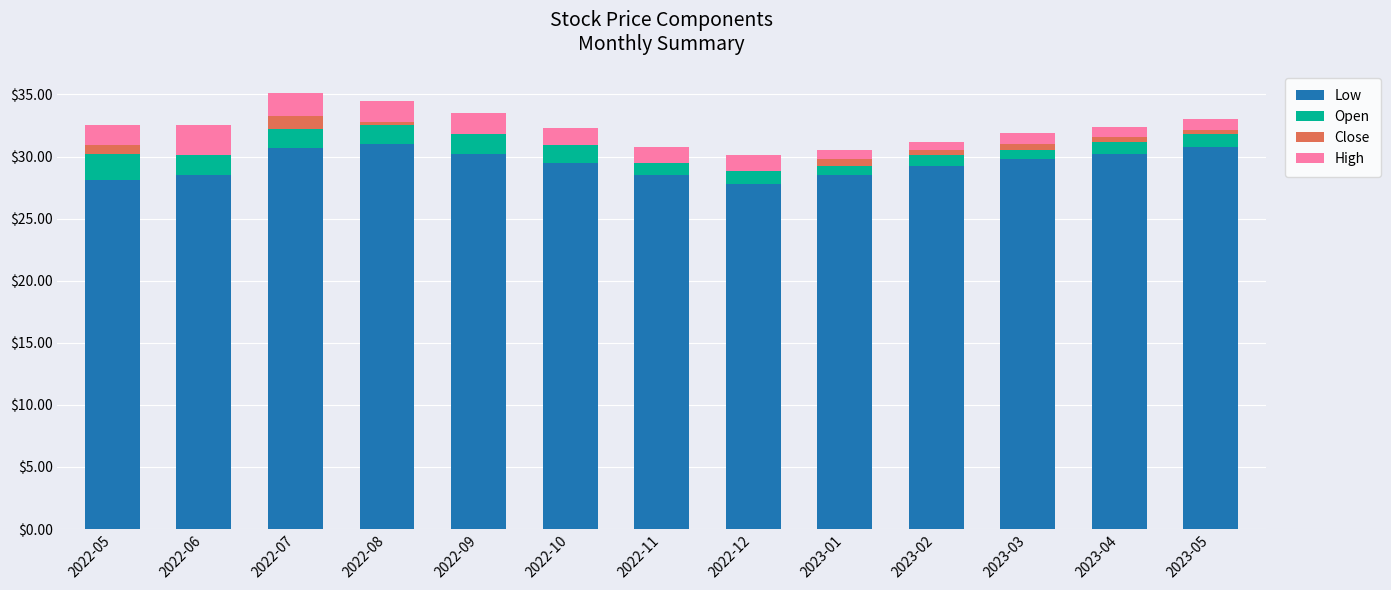

The Low series shows 28.5 at 2022-11. True or false?

True